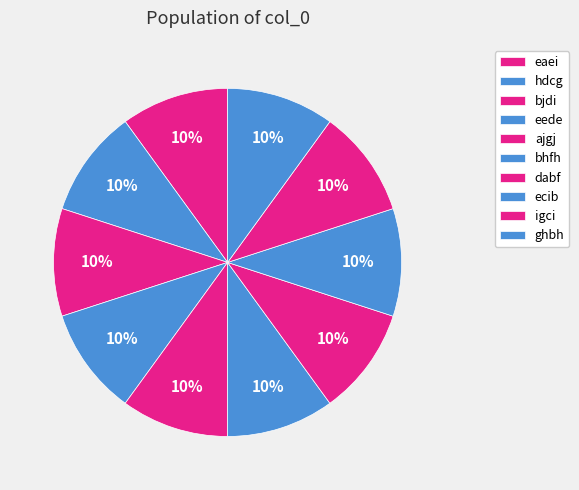

How much of the chart is everything except bjdi?

90.0%